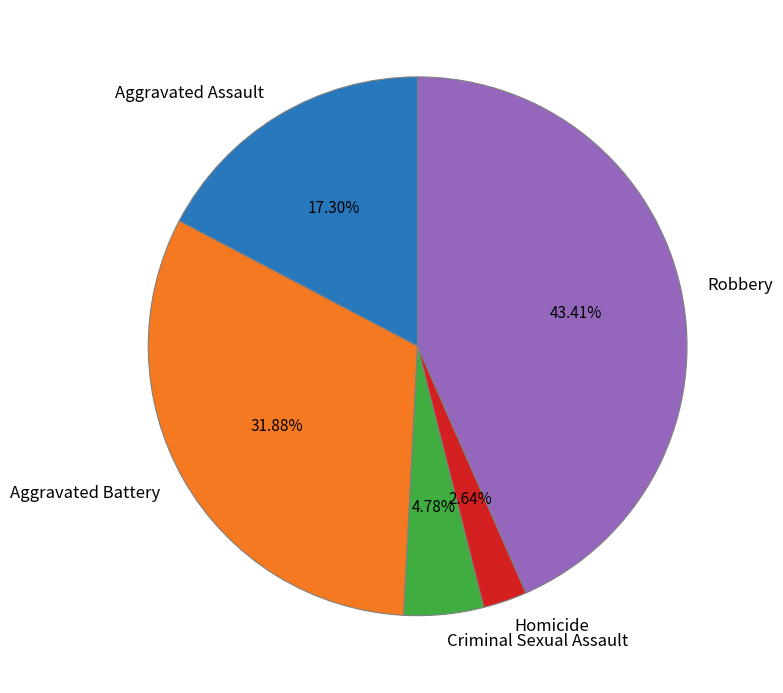

Does Robbery account for over 50% of the chart?

No